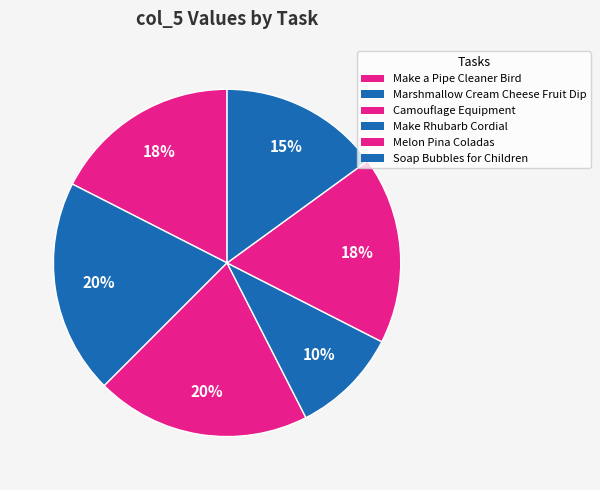

How many slices are in this pie chart?

6